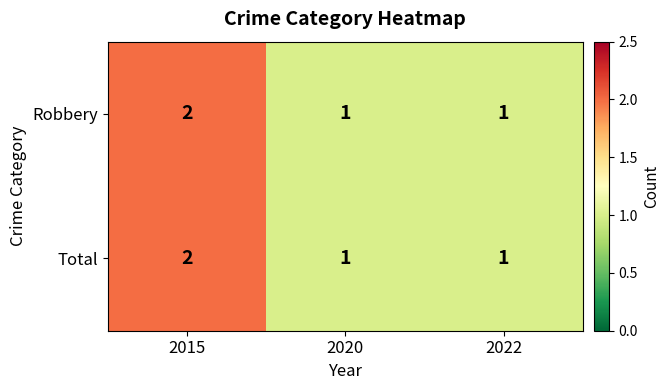

How many Total values are between 1 and 2?

3